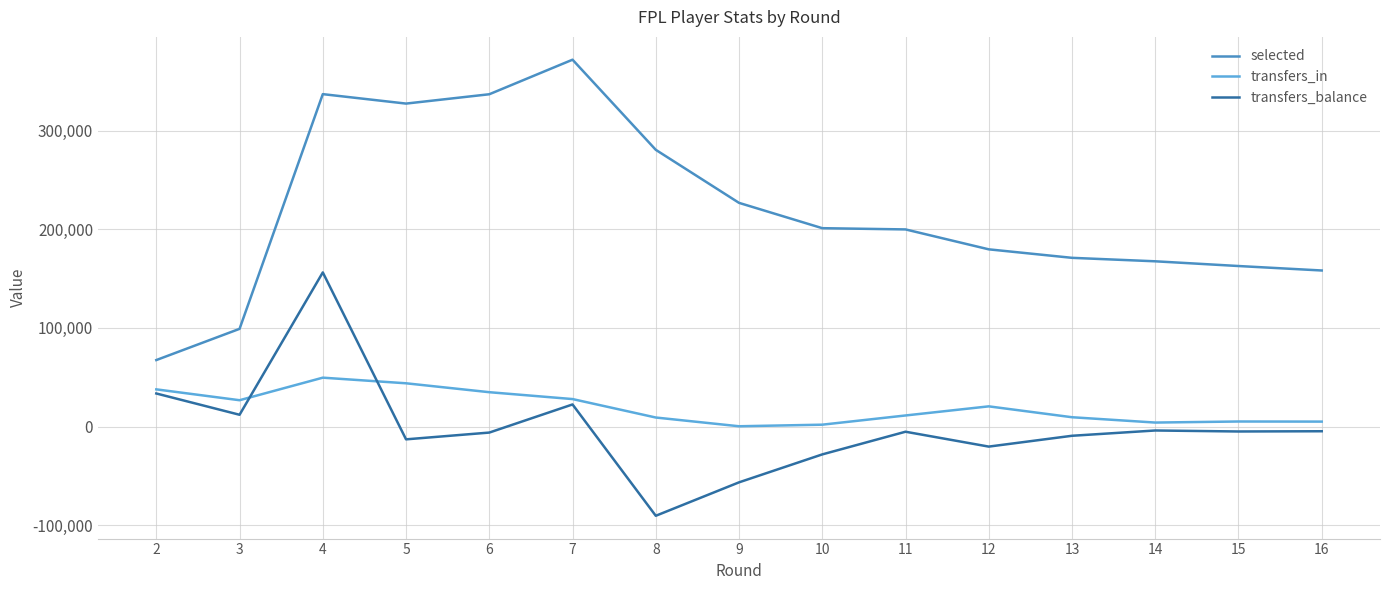

At which category does selected reach its first local peak?

4